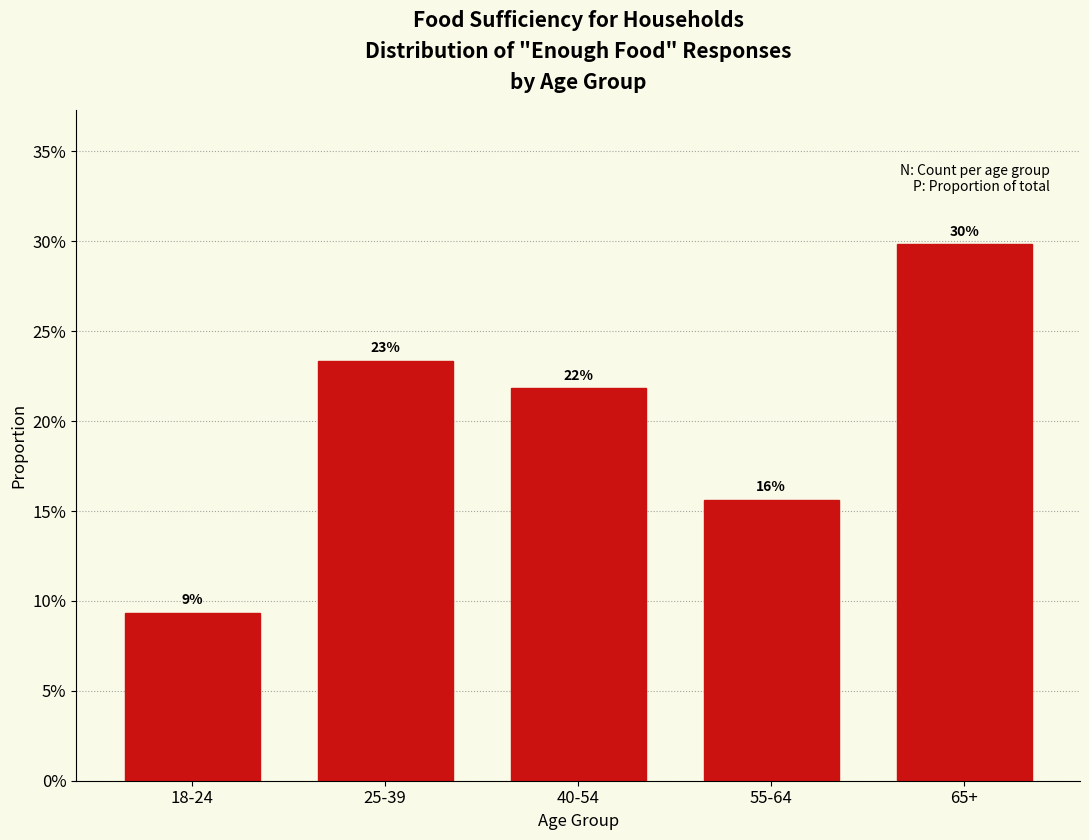

Does the chart contain any negative values?

No